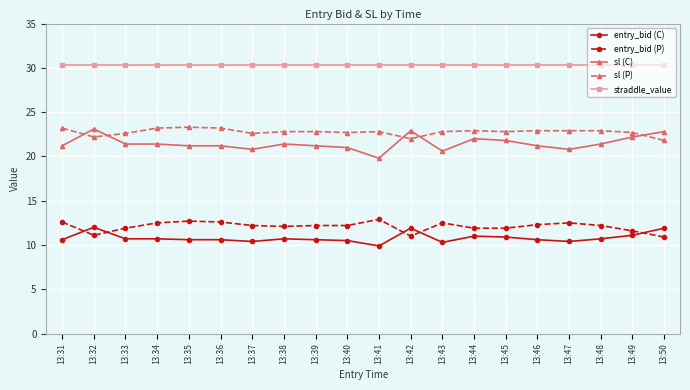

How many lines are shown in the chart?

5